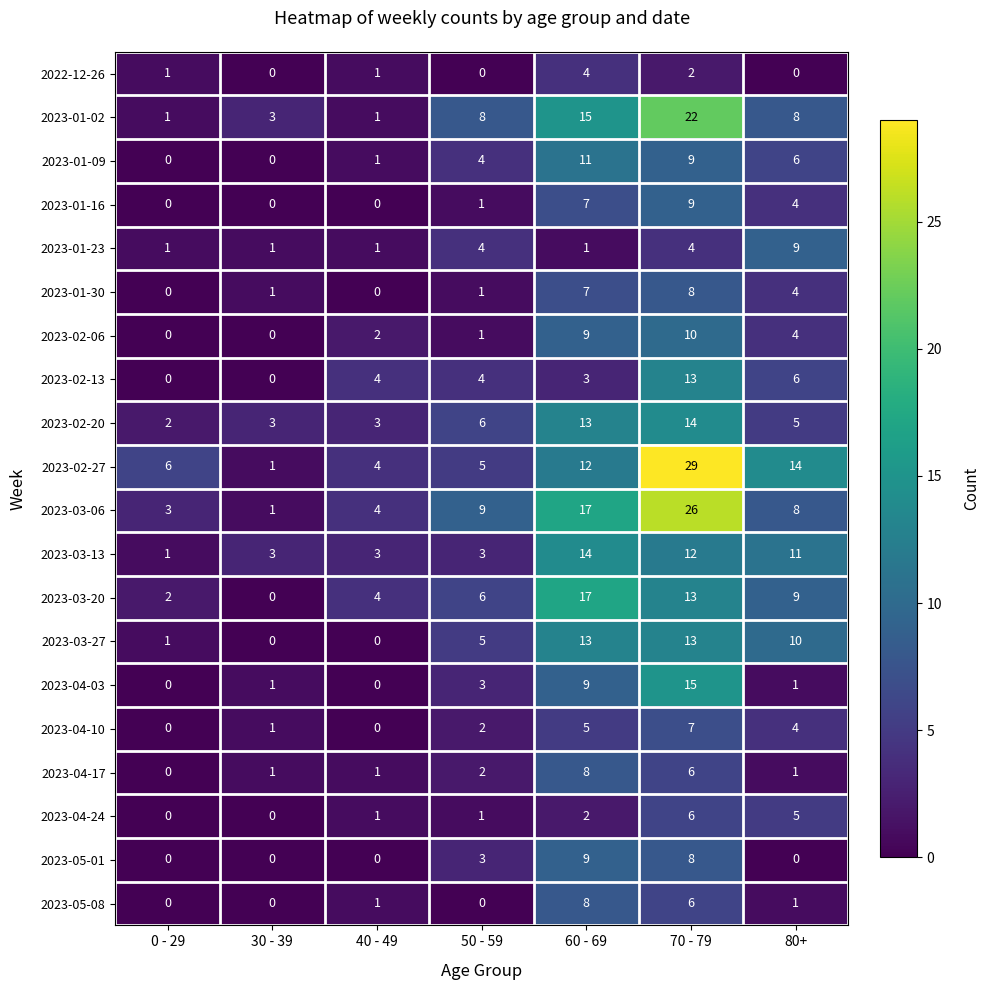

The 2023-03-20 series shows 4 at 70 - 79. True or false?

False